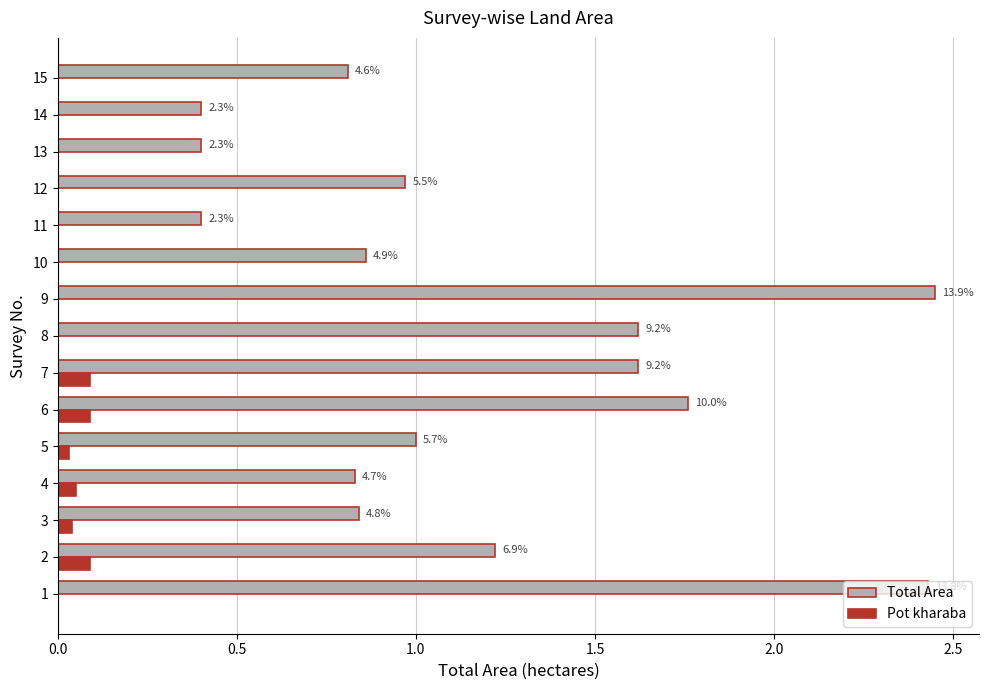

What are all the series names shown in the legend?

Total Area, Pot kharaba